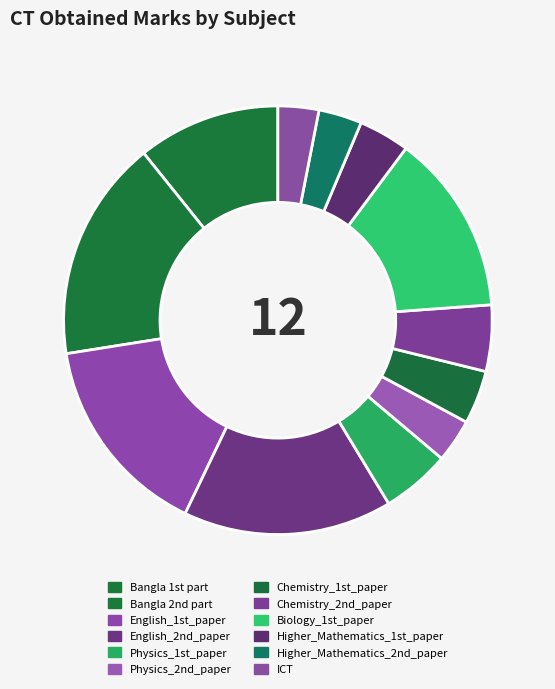

Count the number of slices in the pie.

12